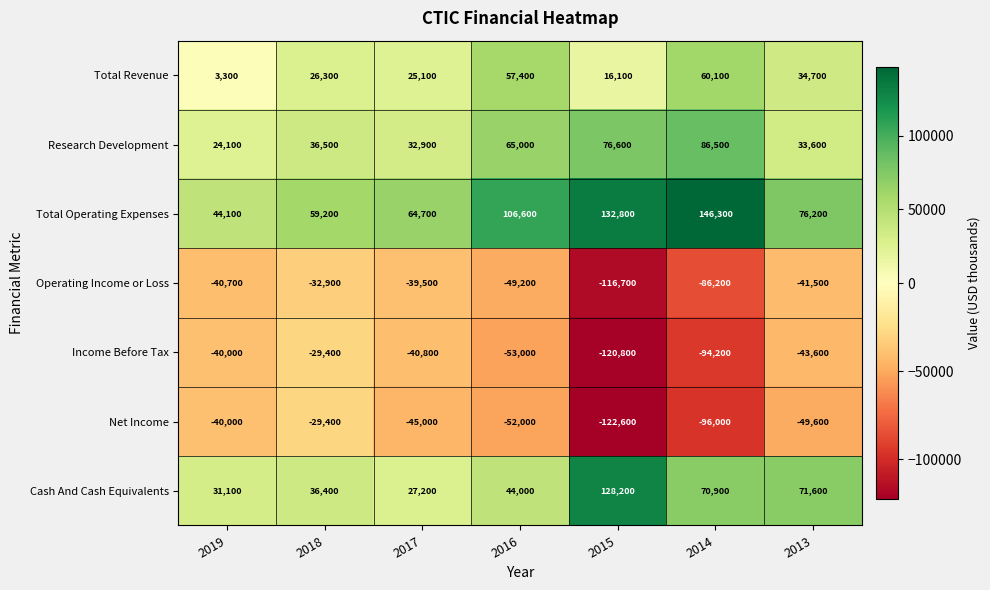

What is the sum of the Total Revenue values at 2013 and 2016?

92100